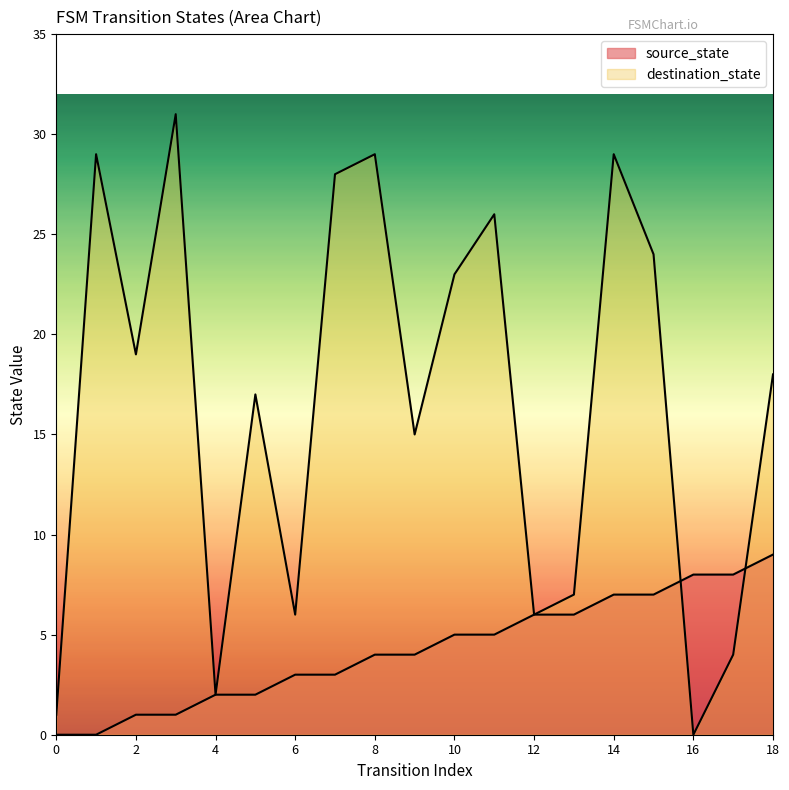

At which category is the sum across all series the highest?

14